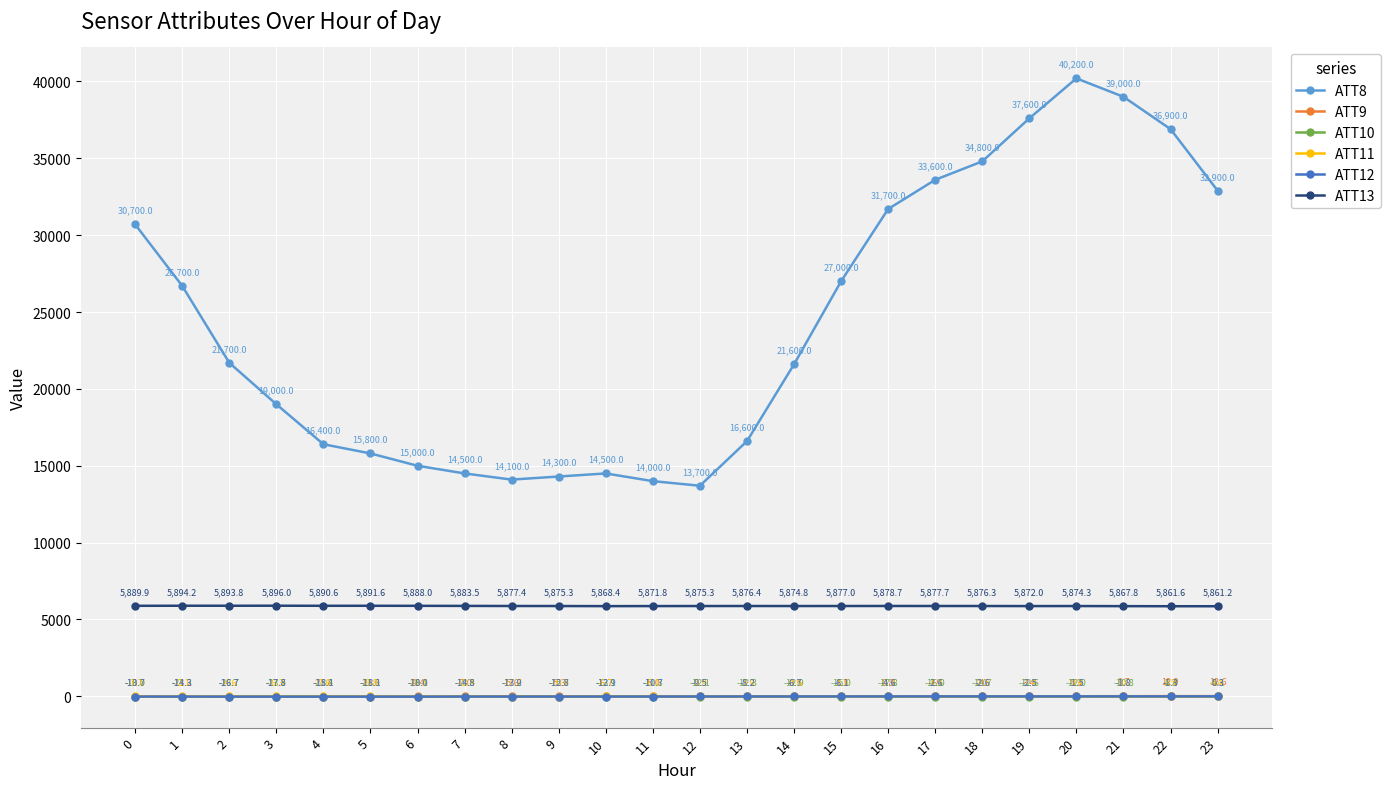

The ATT8 series shows 14500.0 at 7. True or false?

True